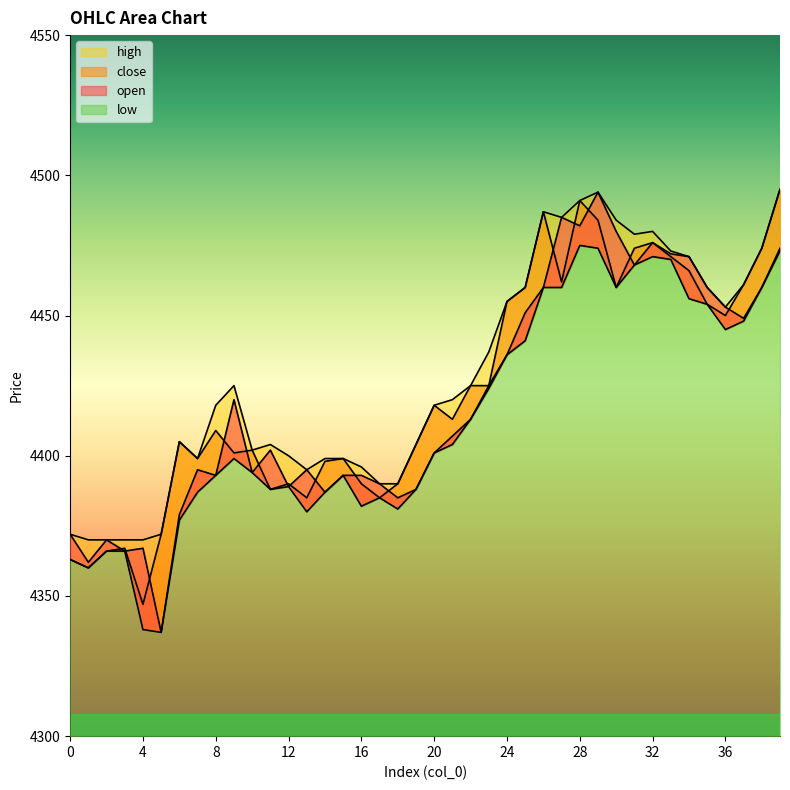

What is the difference between the second highest and minimum values in the open series?

148